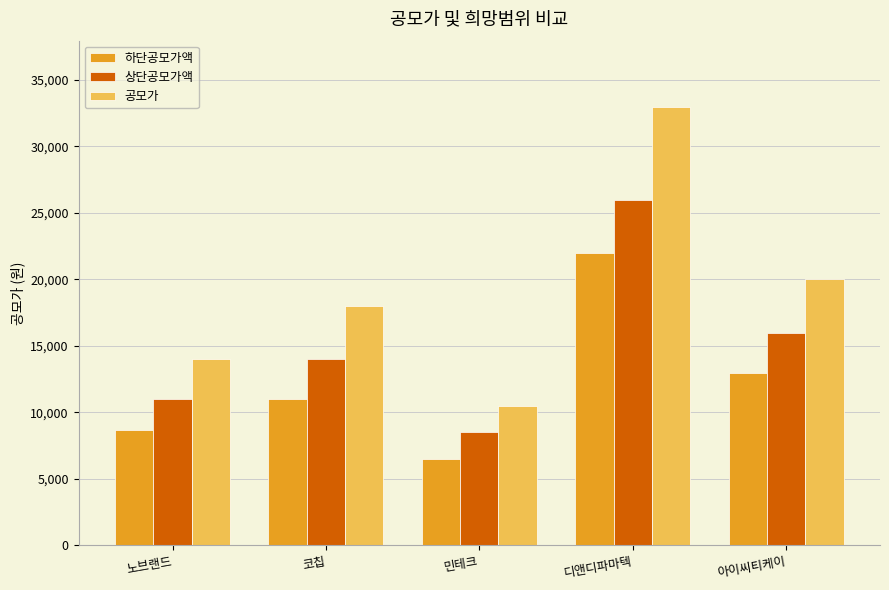

What is the greatest value displayed?

33000